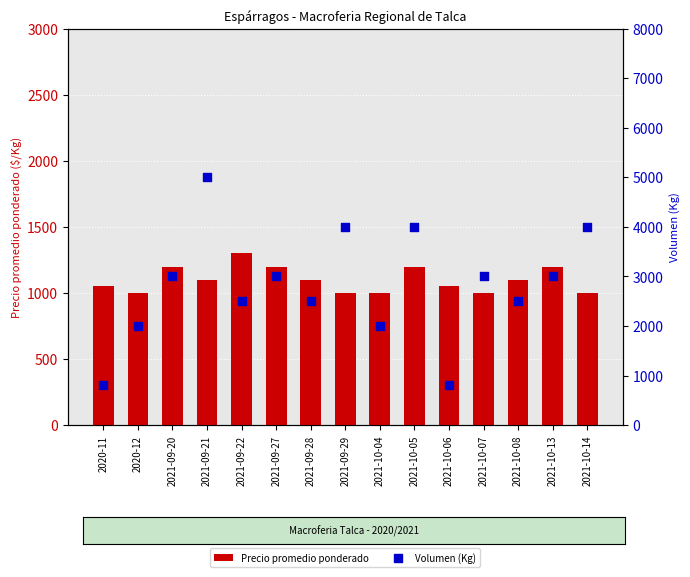

What is the total value across all series at 2021-09-21?

6100